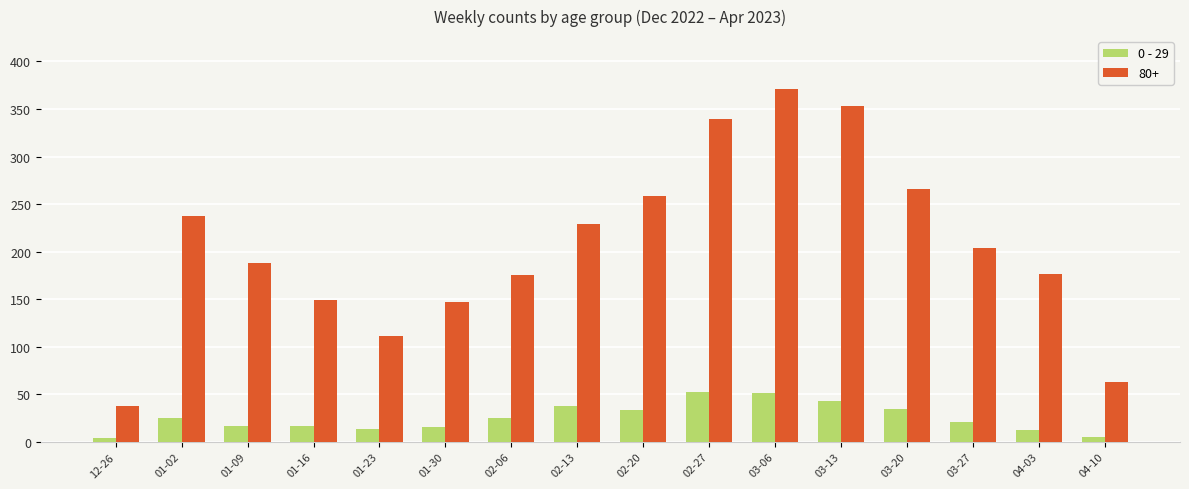

What is the minimum value shown in the chart?

4